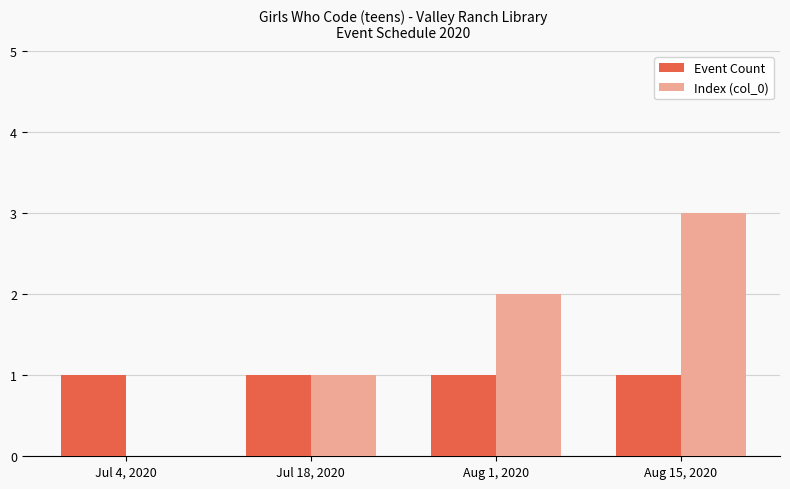

True or false: Event Count has a value of 0 at Aug 15, 2020.

False